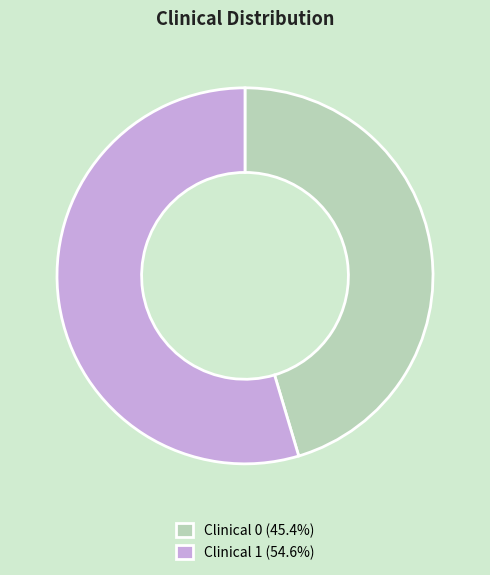

Do Clinical 0 (45.4%) and Clinical 1 (54.6%) together represent more than half of the pie?

Yes